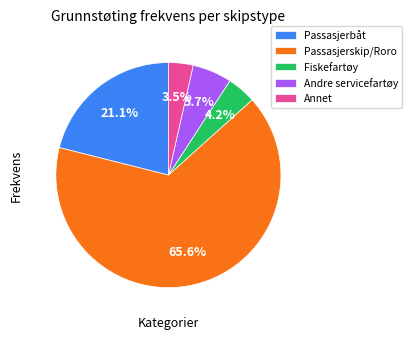

How many slices are in this pie chart?

5